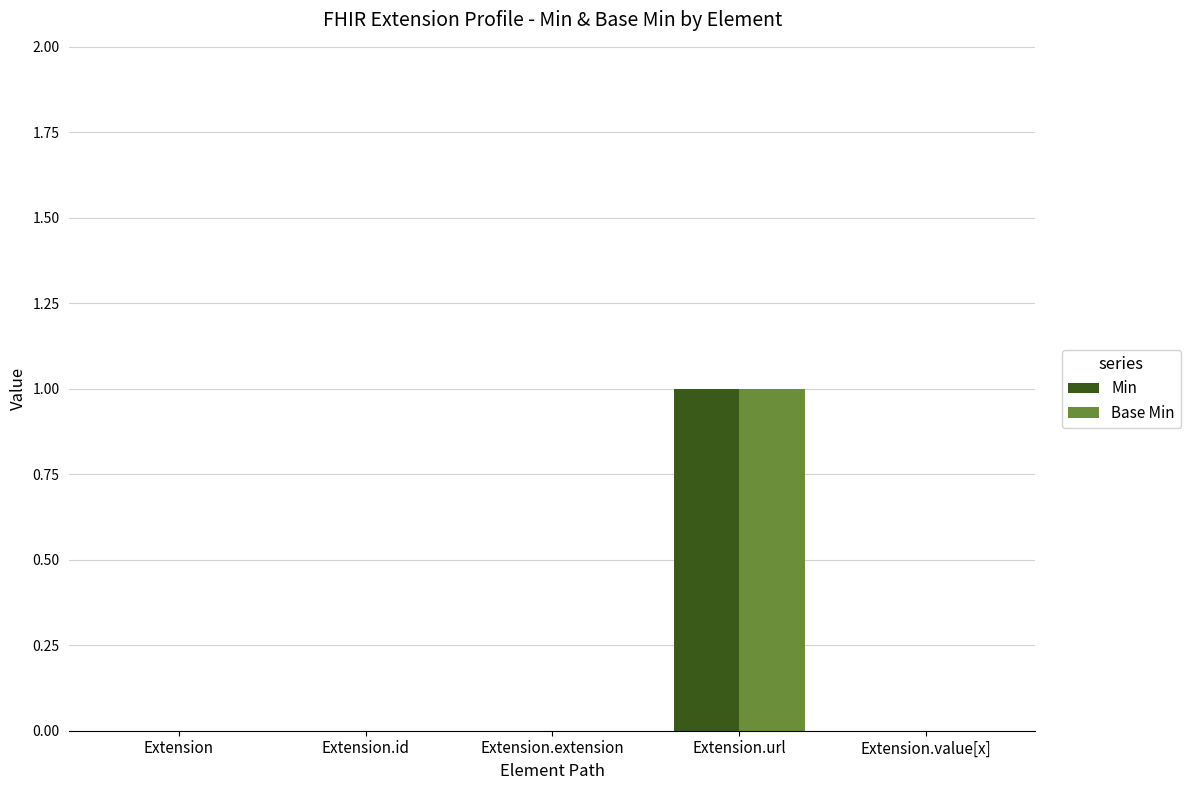

Does the chart contain stacked bars?

No